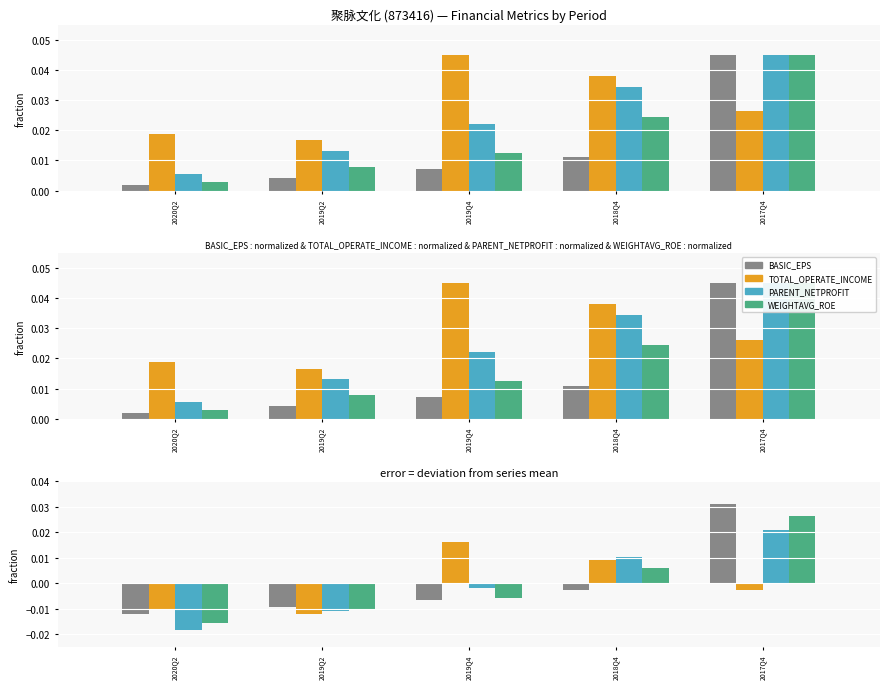

Where does the PARENT_NETPROFIT series first go above 0?

2018Q4